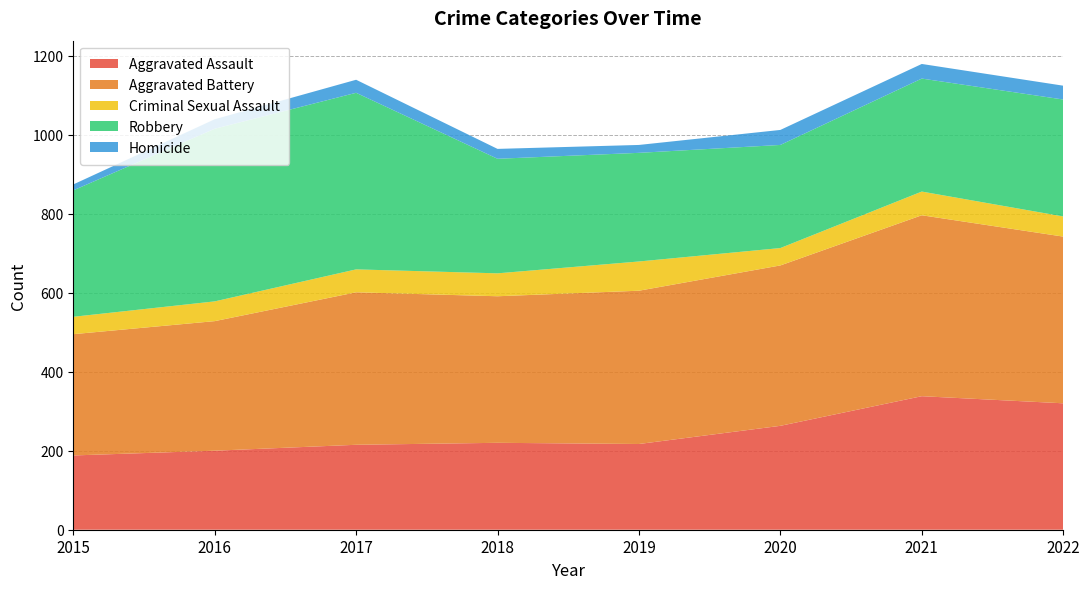

Reading left to right, what are all the values shown in this chart?

Aggravated Assault: 2015=188	2016=200	2017=215	2018=220	2019=217	2020=263	2021=338	2022=320
Aggravated Battery: 2015=307	2016=328	2017=386	2018=371	2019=388	2020=406	2021=458	2022=422
Criminal Sexual Assault: 2015=44	2016=50	2017=58	2018=58	2019=74	2020=44	2021=60	2022=51
Robbery: 2015=320	2016=437	2017=447	2018=290	2019=275	2020=261	2021=286	2022=296
Homicide: 2015=15	2016=24	2017=33	2018=25	2019=20	2020=38	2021=37	2022=35